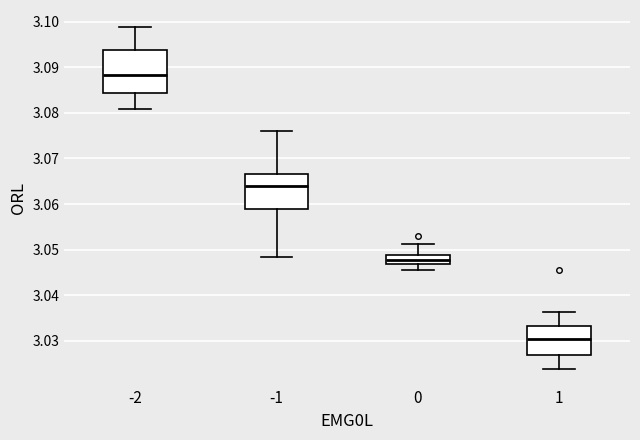

Comparing the boxes themselves (not the whiskers), which one is the tallest?

-2